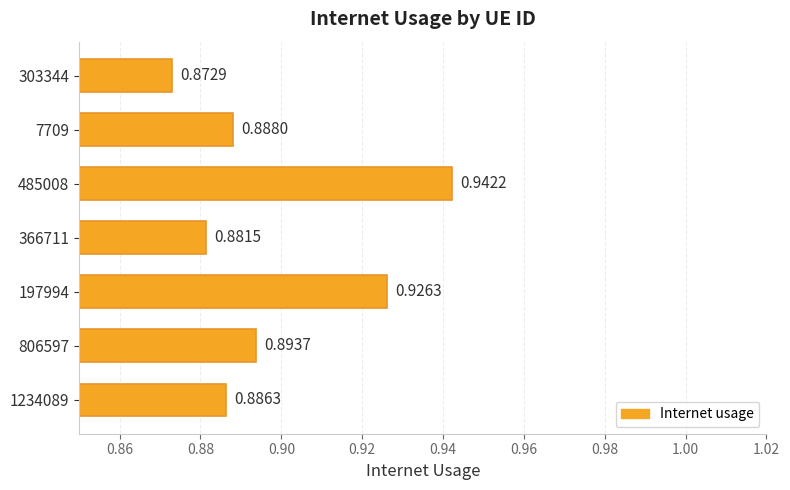

What is the sum of the values at 806597 and 303344?

1.8